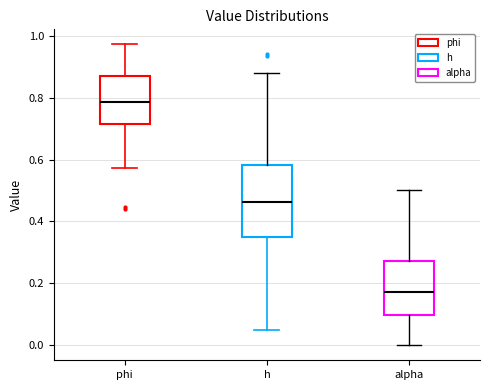

Reading left to right, read every box against the y-axis: the position of its median line, the range the box covers, and the ends of its whiskers. The values are not printed on the chart, so give them approximately, as read against the axis.

phi: median 0.78, box 0.72 to 0.88, whiskers 0.58 to 0.98
h: median 0.46, box 0.34 to 0.58, whiskers 0.04 to 0.88
alpha: median 0.18, box 0.10 to 0.28, whiskers 0.00 to 0.50